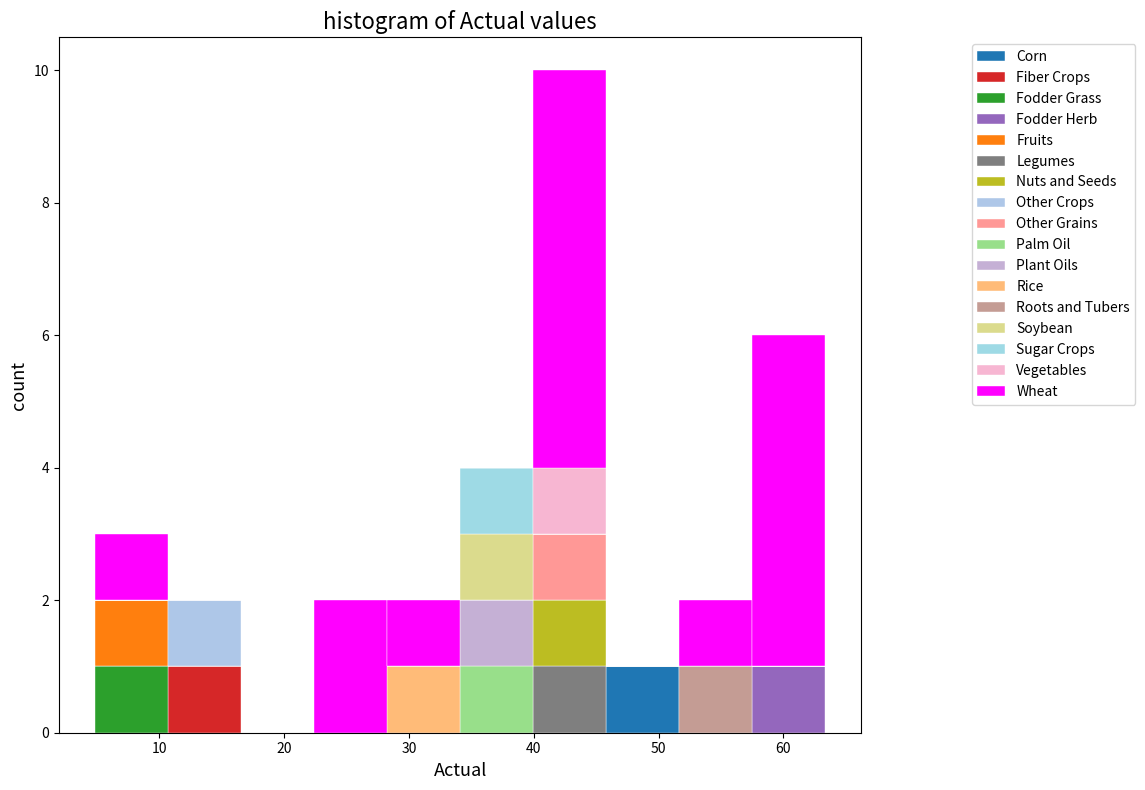

What is the total height of the stacked bar covering 22 to 28 on the x-axis? Neither the bar edges nor the heights are printed on the chart, so give them approximately, as read against the axes.

2